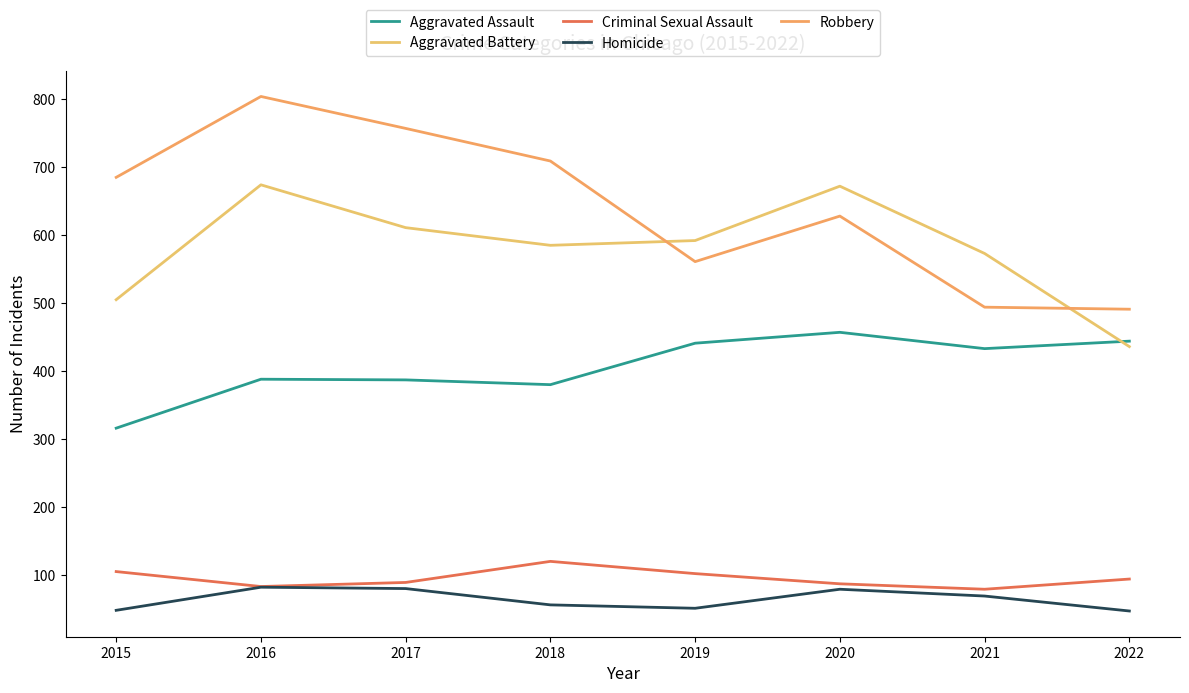

What is the difference between the Criminal Sexual Assault values at 2015 and 2022?

11